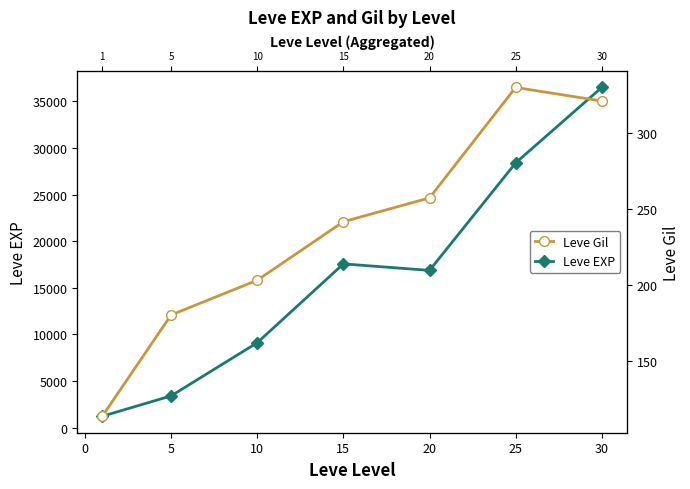

At how many categories does at least one series exceed 2032?

6